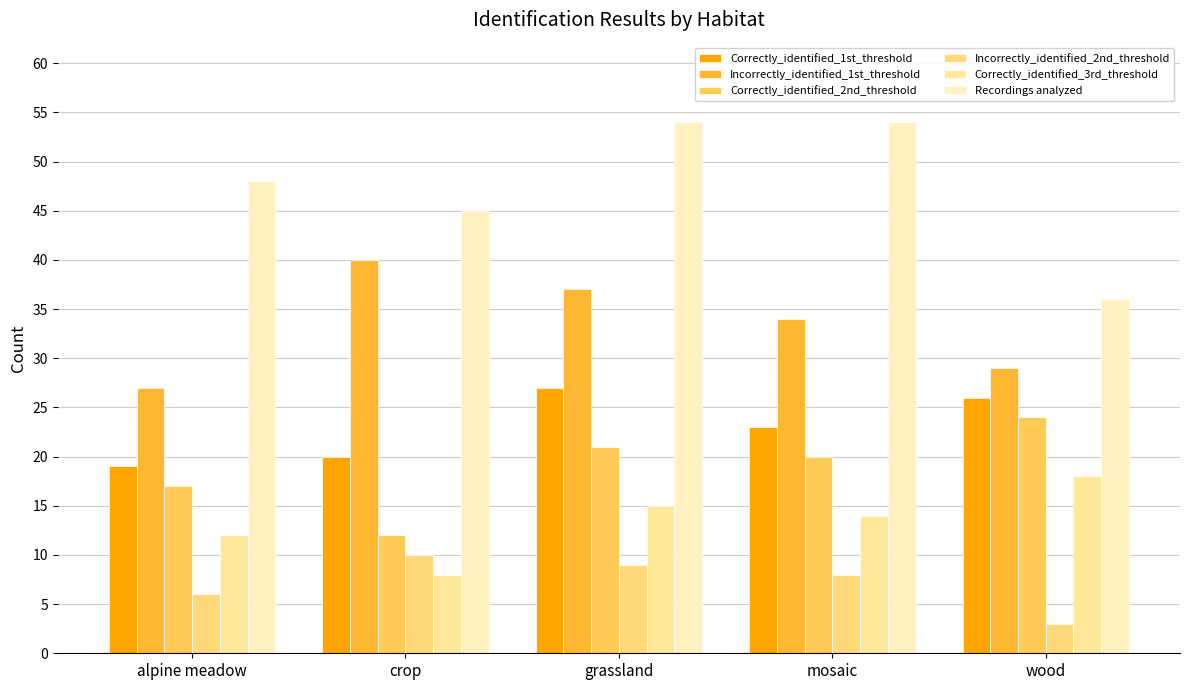

At which label does Correctly_identified_3rd_threshold first exceed 14?

grassland